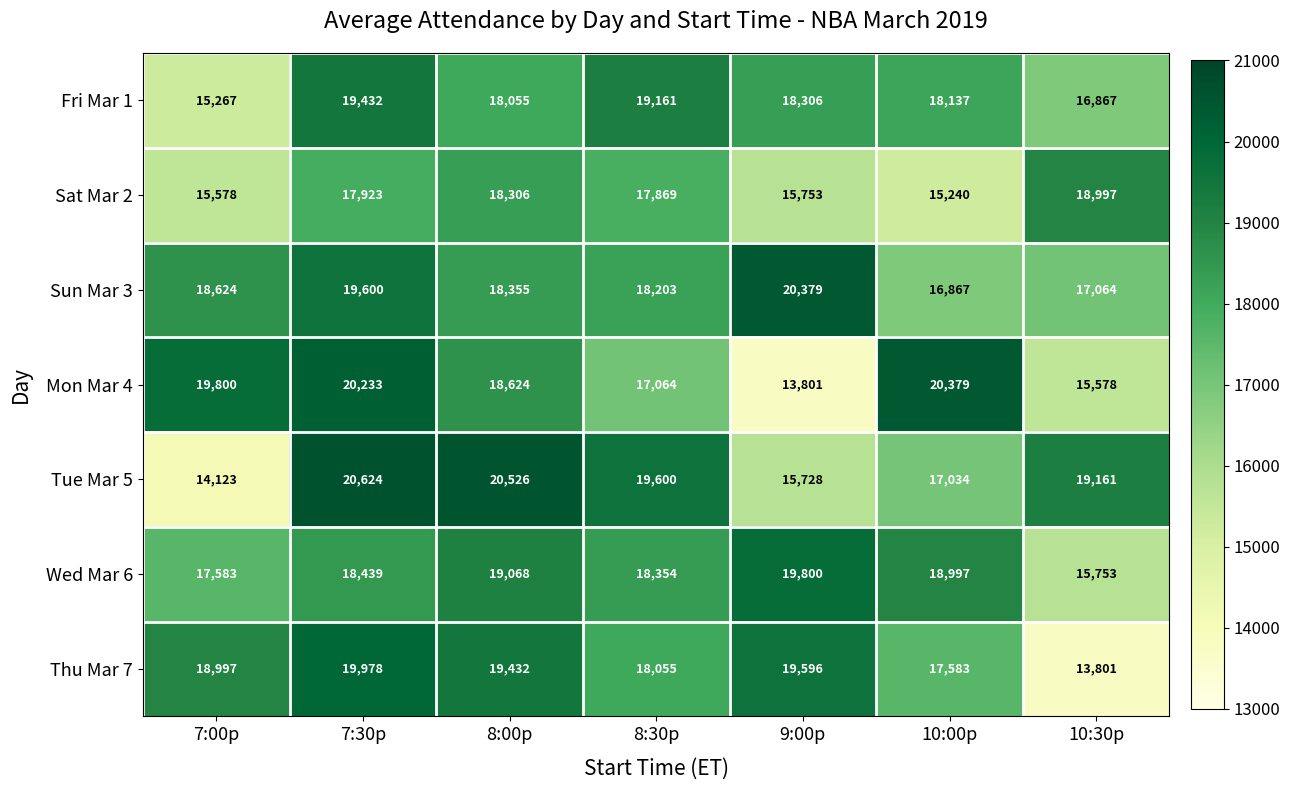

At which label does Tue Mar 5 first exceed 19161?

7:30p